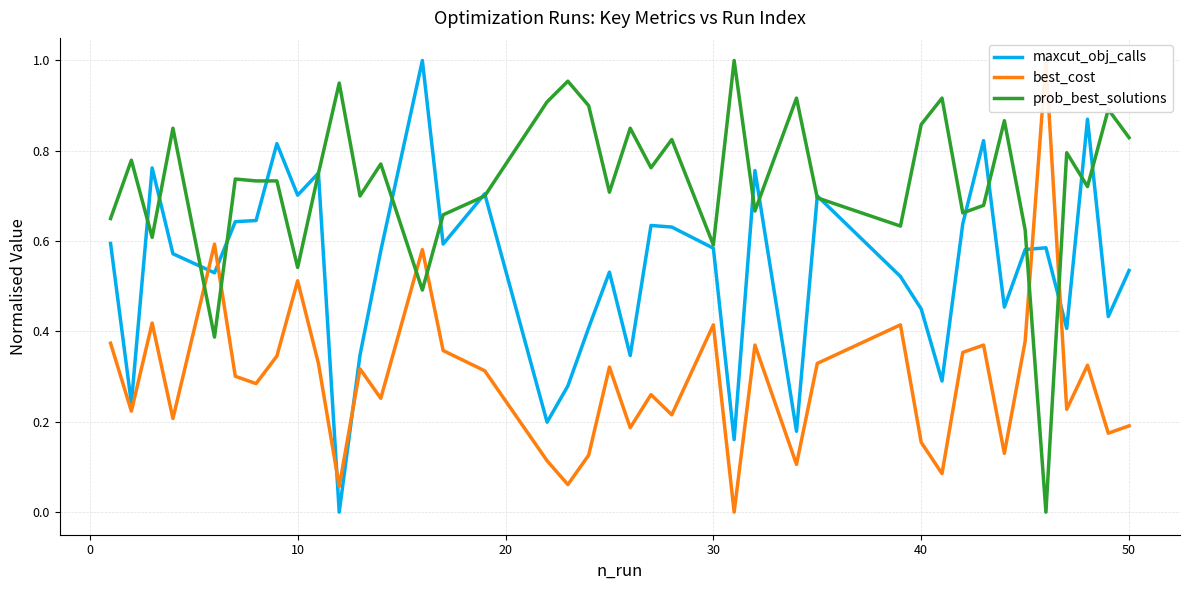

What is the difference between the second highest and second lowest values in the prob_best_solutions series?

0.6